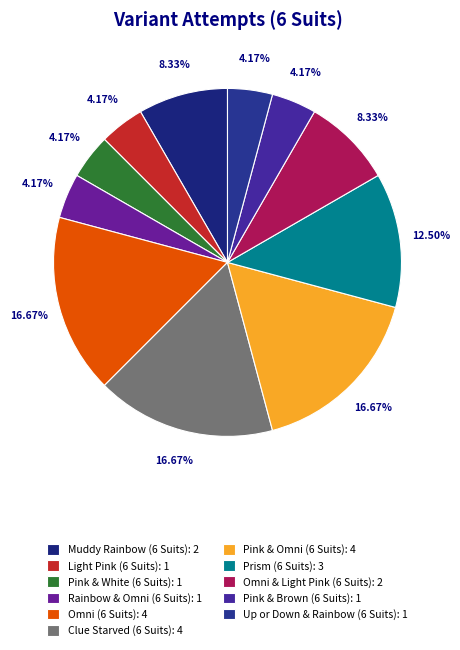

Between Omni (6 Suits) and Rainbow & Omni (6 Suits), which is larger?

Omni (6 Suits)